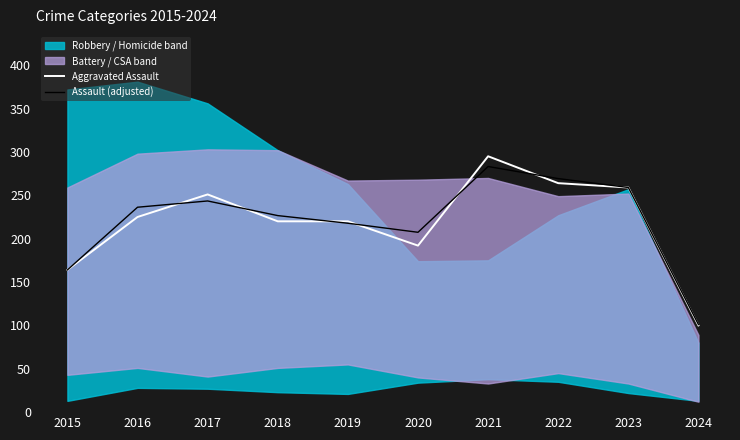

Count the number of categories in the chart.

10